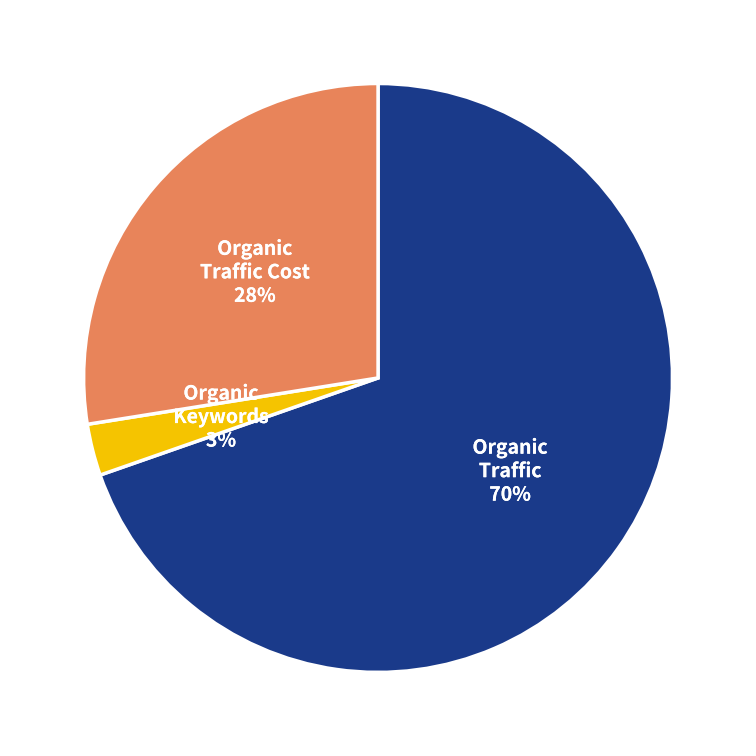

Combined, do Organic Keywords and Organic Traffic account for over 50%?

Yes